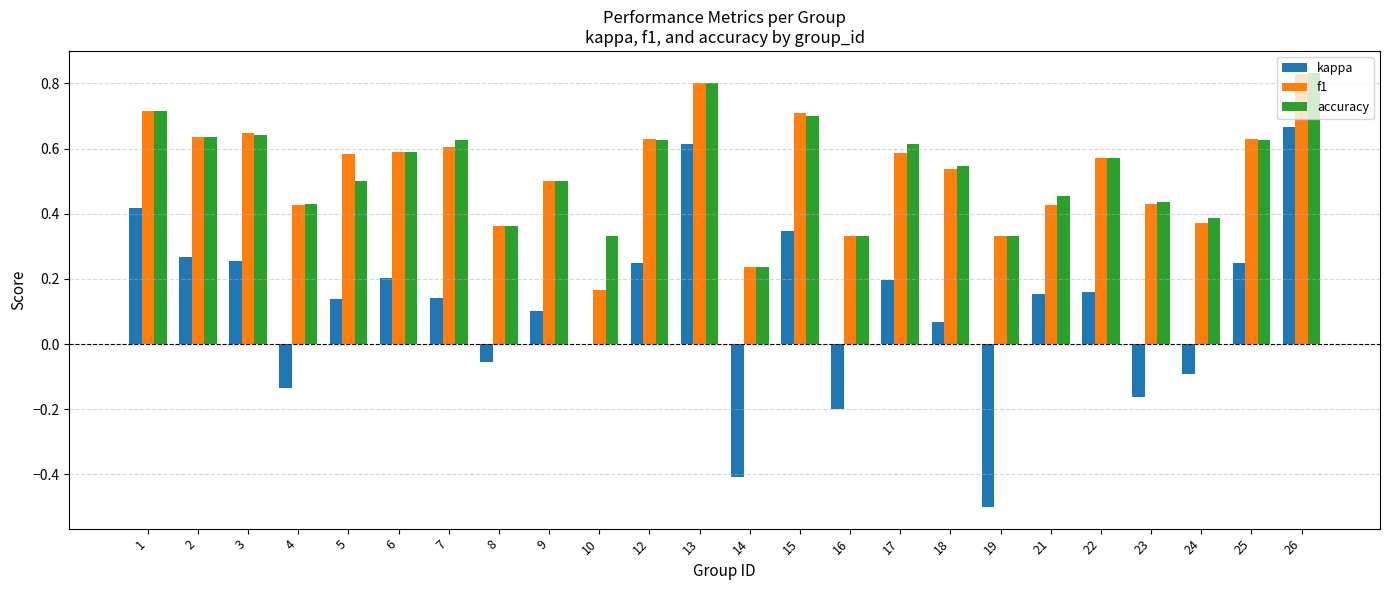

At which category is the sum across all series the highest?

26